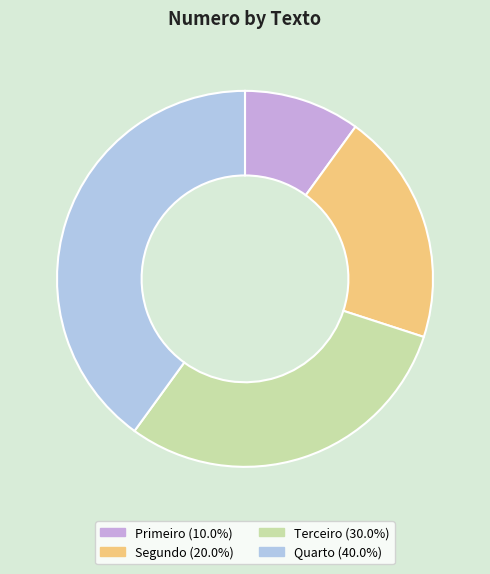

Which slice is the largest?

Quarto